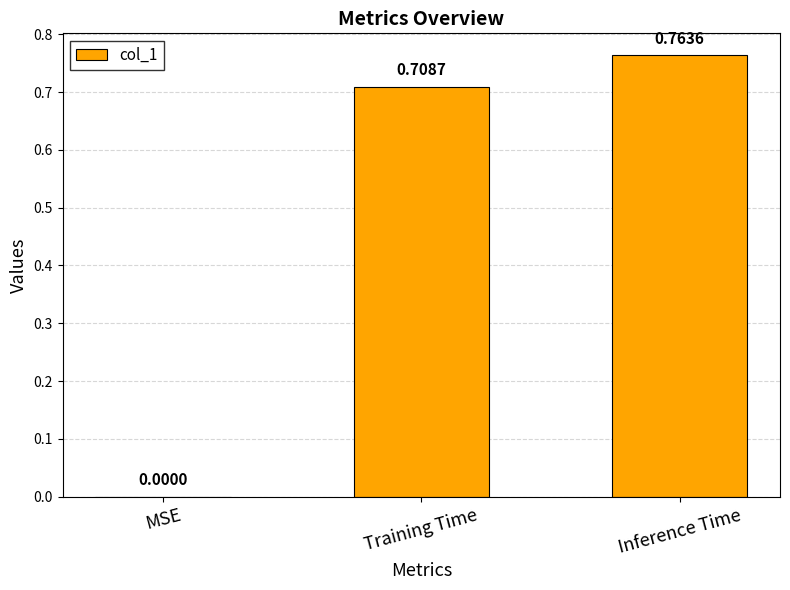

Which label corresponds to the largest value in the chart?

Inference Time